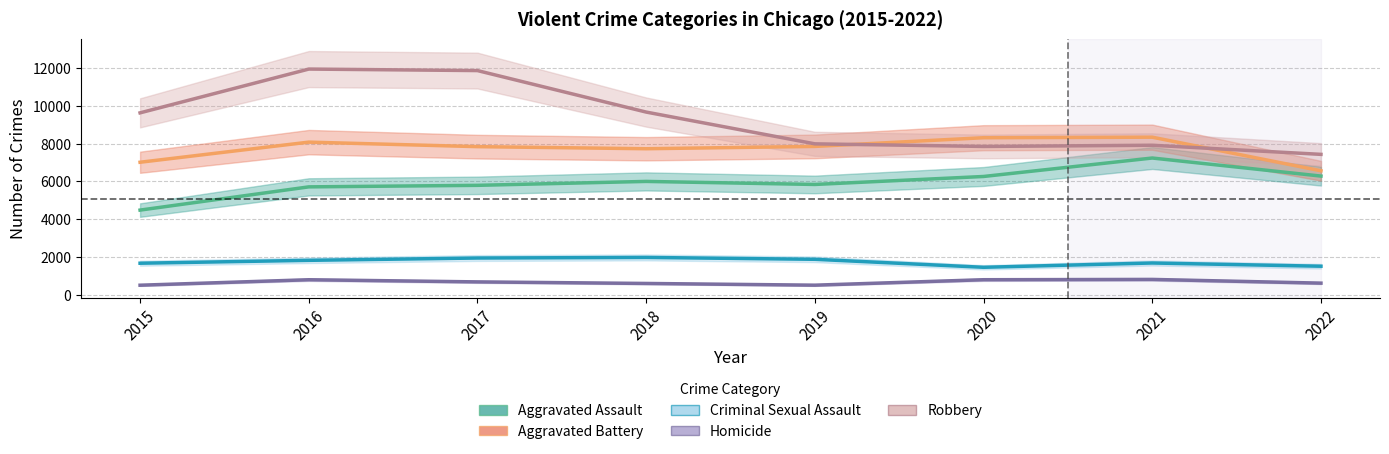

What are all the series names shown in the legend?

Aggravated Assault, Aggravated Battery, Criminal Sexual Assault, Homicide, Robbery